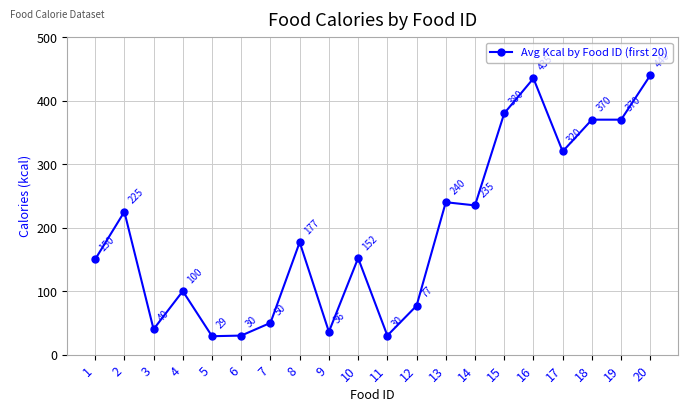

Where is the first local maximum?

2